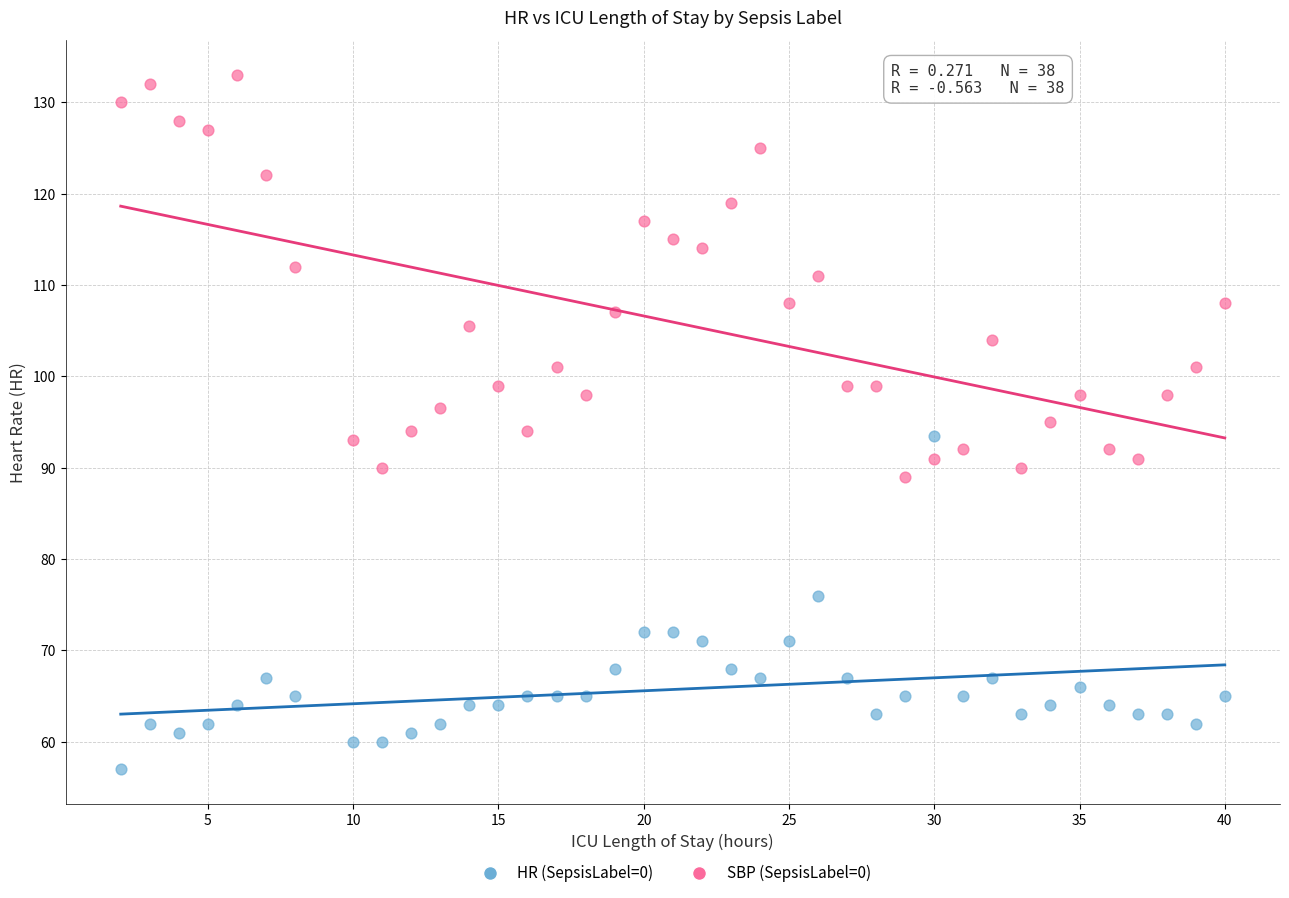

What is the X range (max minus min) for the scatter plot?

38.0